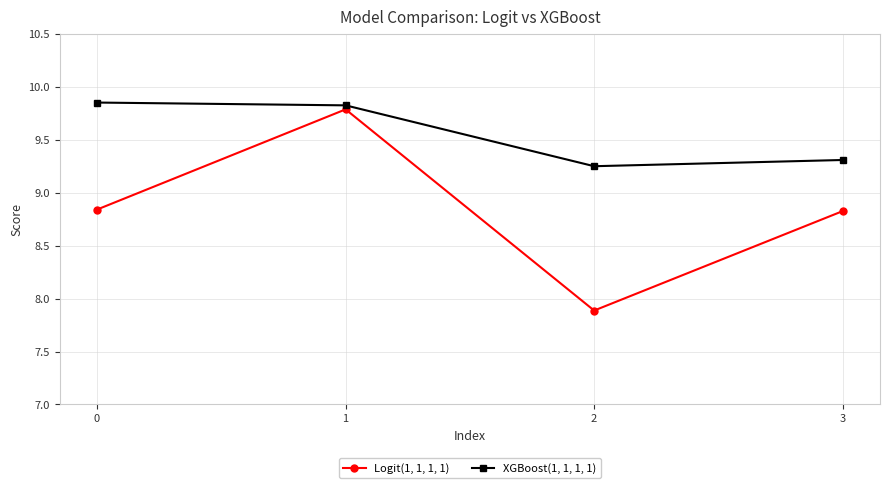

What is the difference between the maximum and minimum values in the XGBoost(1, 1, 1, 1) series?

0.6